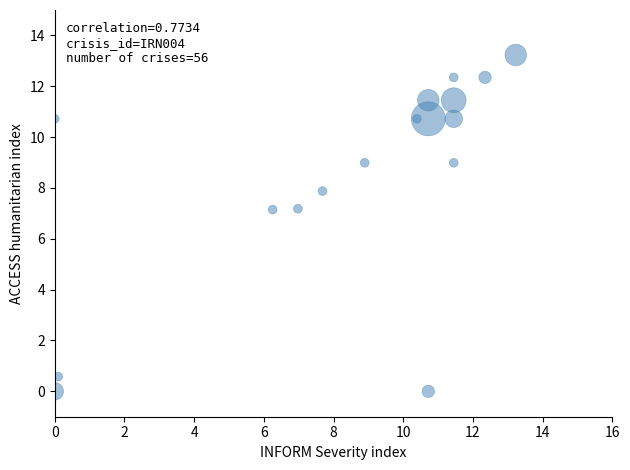

What is the range of Y values (max minus min)?

13.2